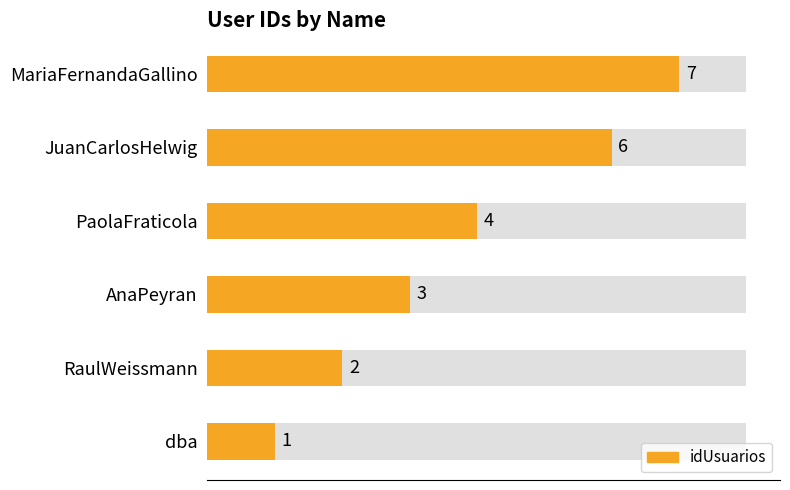

How many data points are above 4?

2